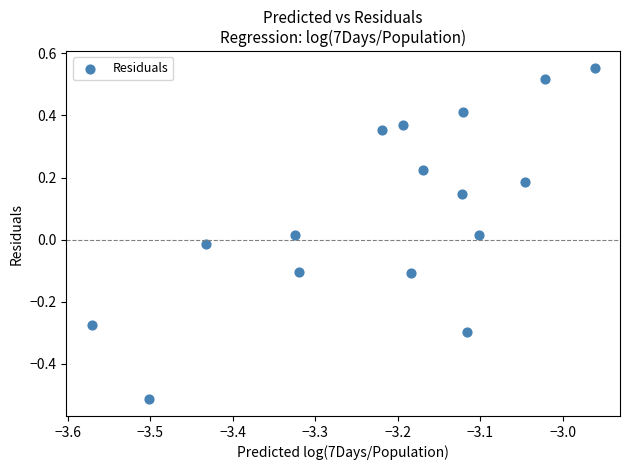

What is the range of Y values (max minus min)?

1.1